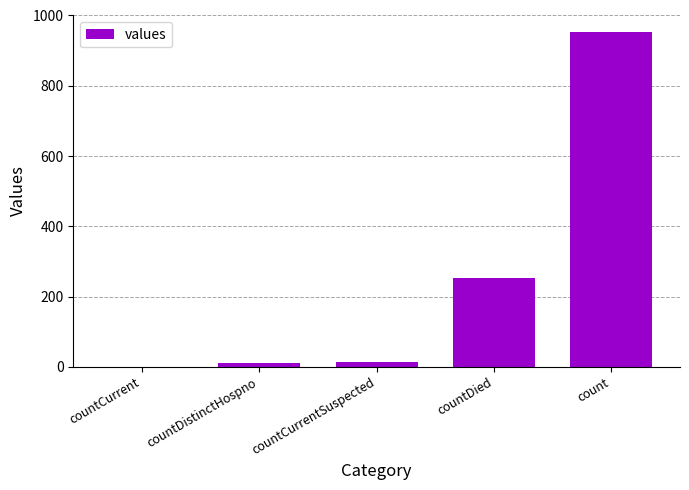

At which category does the chart reach its peak across all series?

count